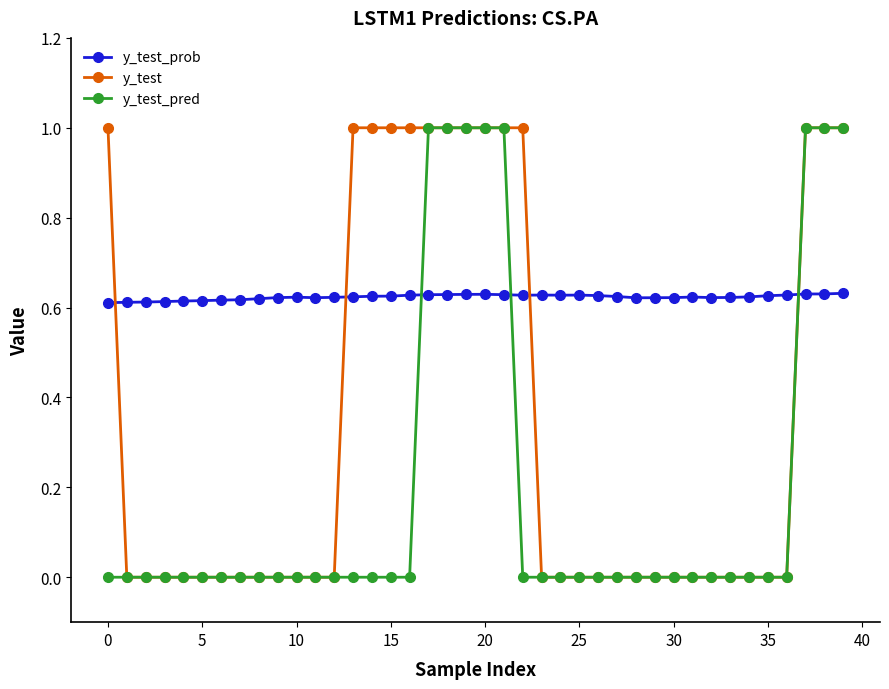

Rank the series by their average value, from highest to lowest.

y_test_prob, y_test, y_test_pred